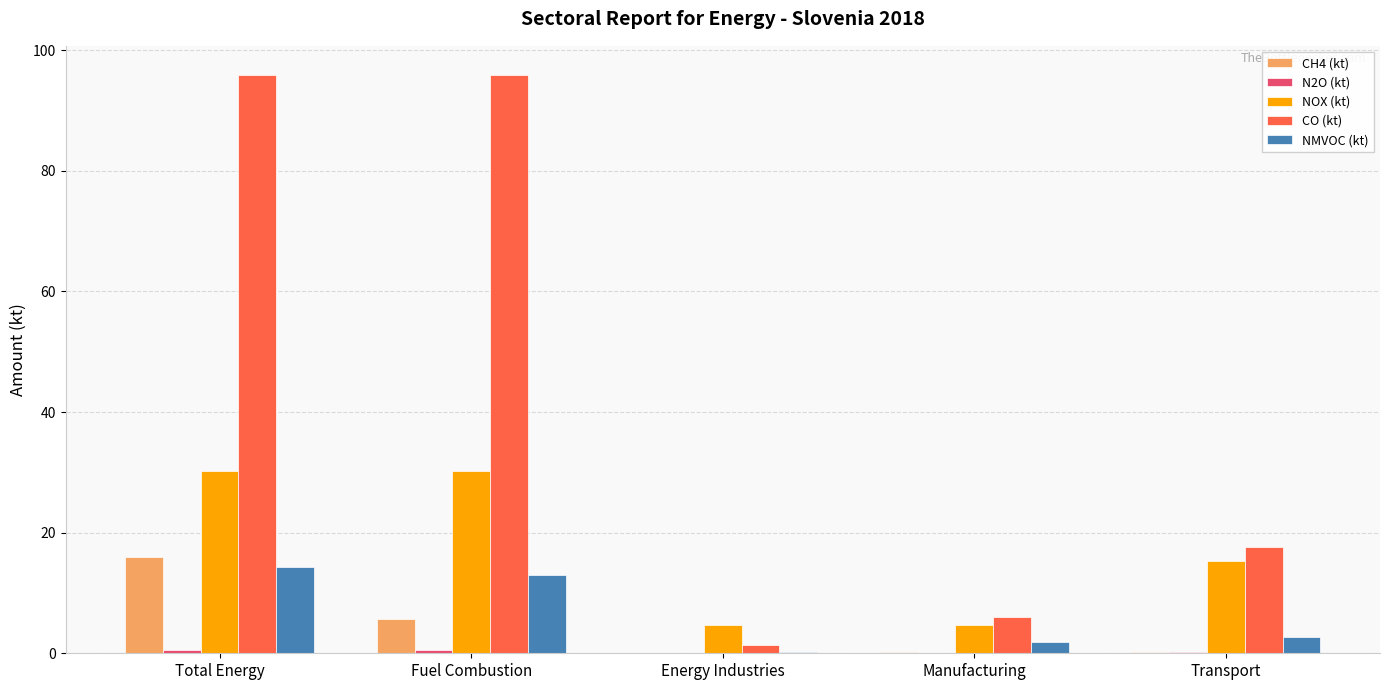

Between Energy Industries and Manufacturing, which series saw the biggest shift?

CO (kt)